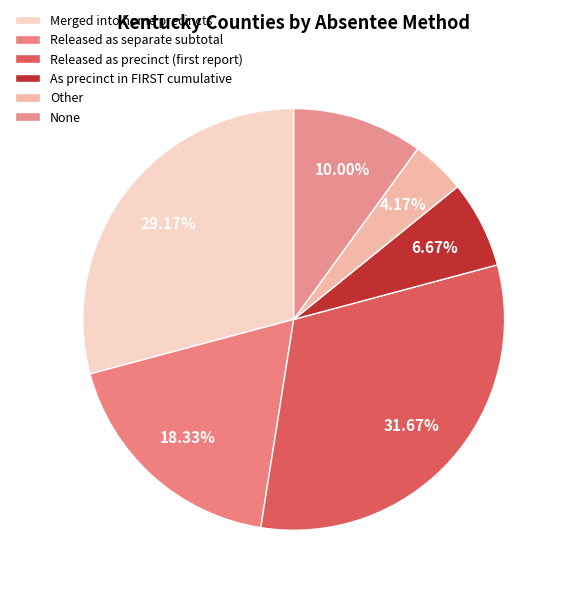

To the nearest percent, what percentage of the pie is None?

10%